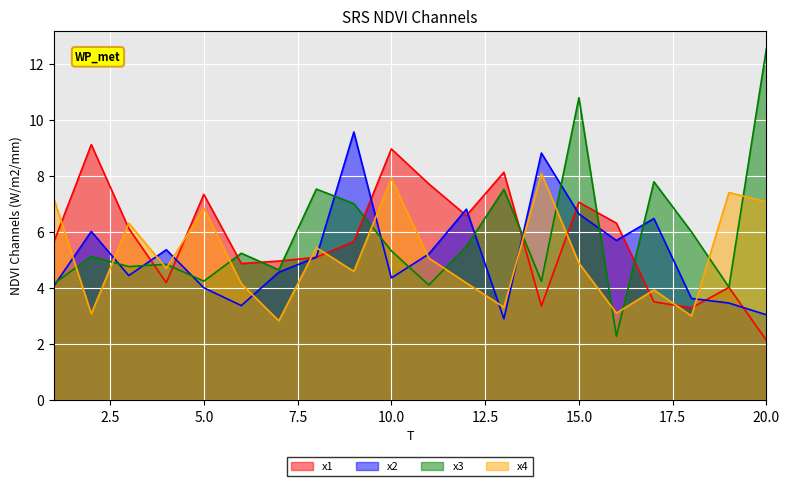

The value of x1 at 13 is 8.1. True or false?

True